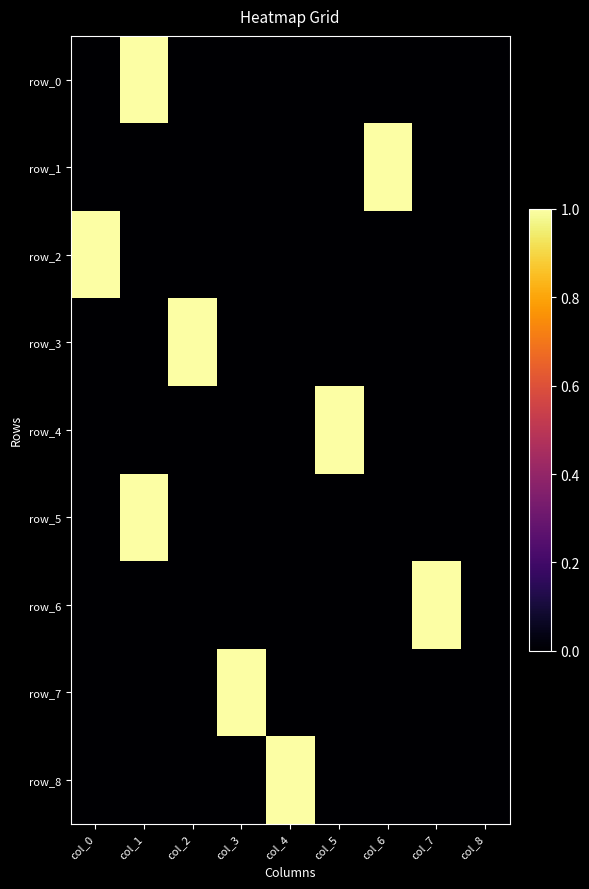

The value of row_1 at col_8 is 0. True or false?

True